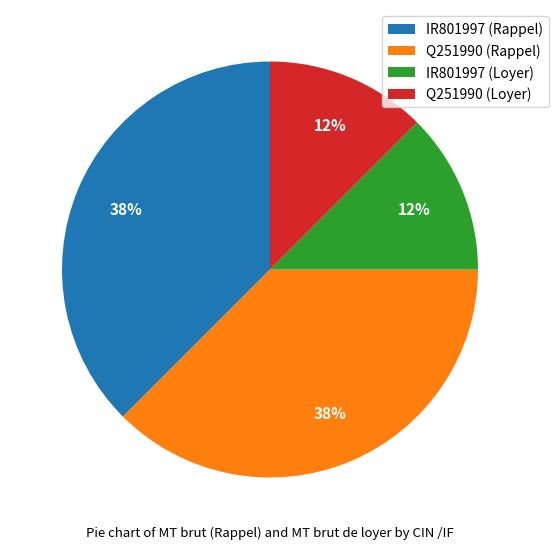

Is Q251990 (Rappel) the majority of the pie?

No